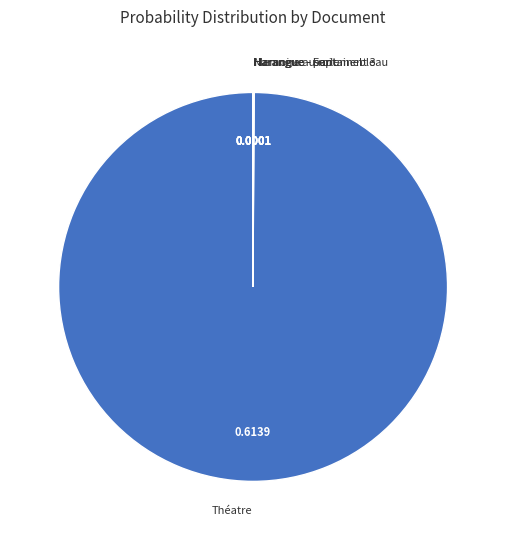

Which category has the biggest portion of the pie?

Théatre